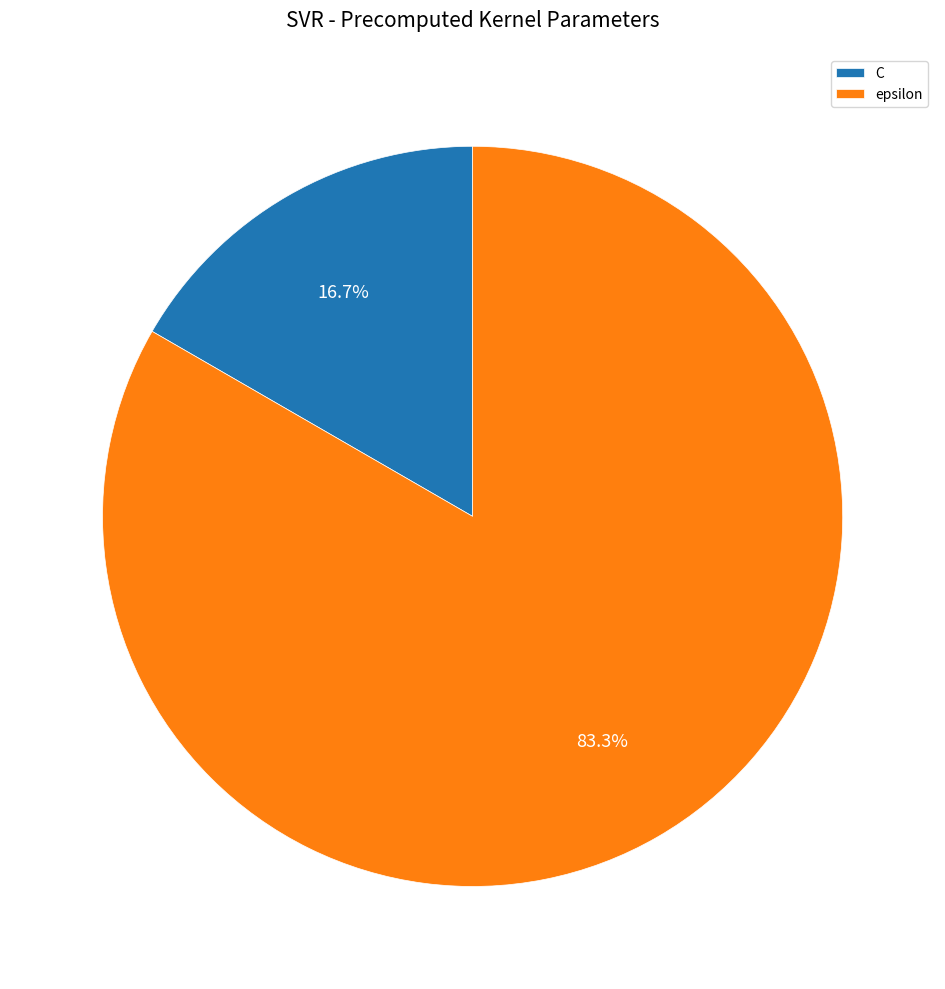

Is C the majority of the pie?

No